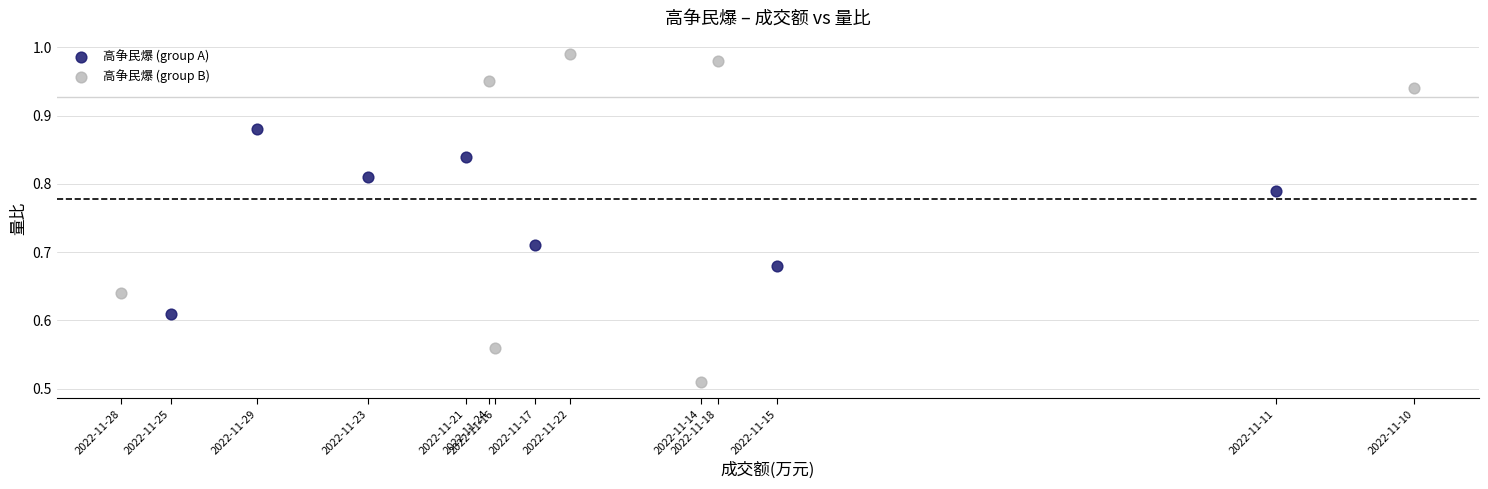

Which series reaches the maximum Y coordinate?

高争民爆 (group B)